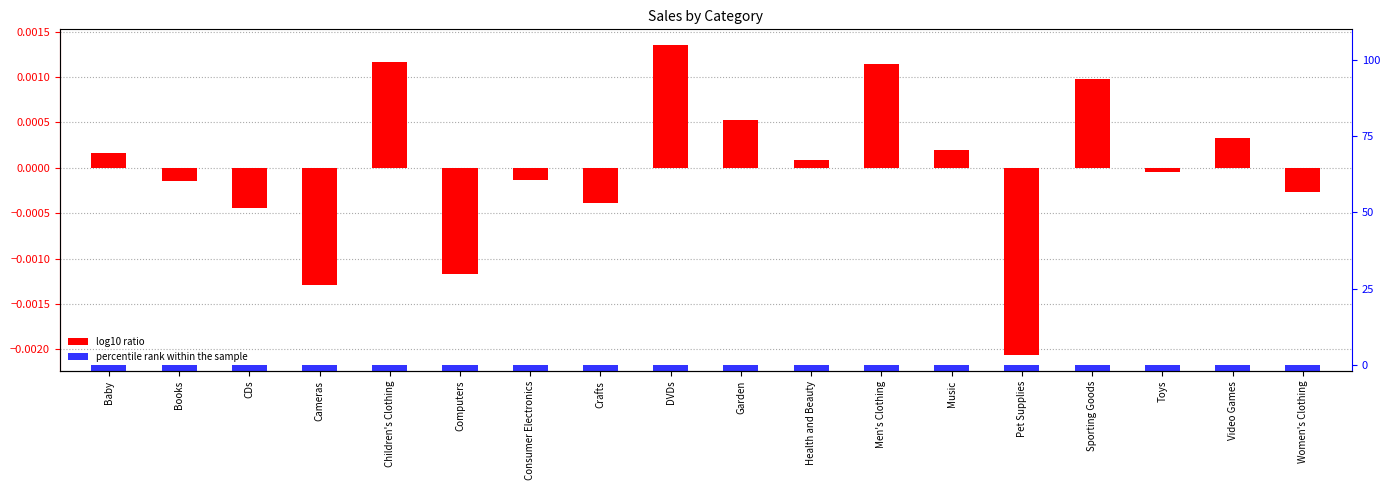

Count the number of categories in the chart.

18